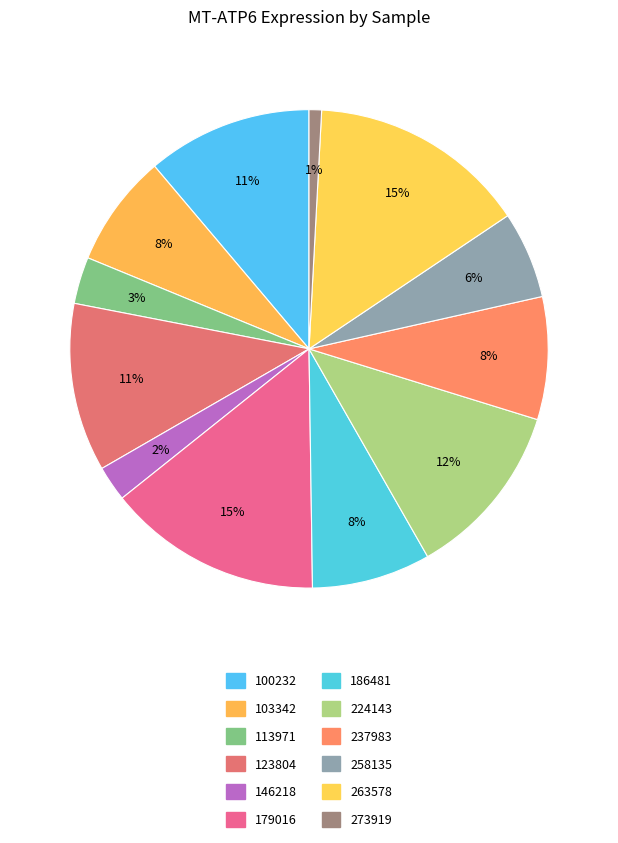

Does 237983 account for over 50% of the chart?

No